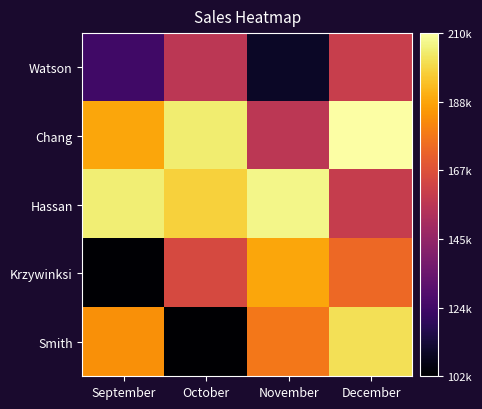

Reading right to left, list all the values displayed in this chart.

Watson: December=160304	November=110239	October=156934	September=124192
Chang: December=210472	November=156823	October=204718	September=189264
Hassan: December=159827	November=207182	October=198323	September=205127
Krzywinksi: December=174625	November=189317	October=164728	September=103284
Smith: December=201842	November=178230	October=102847	September=184280